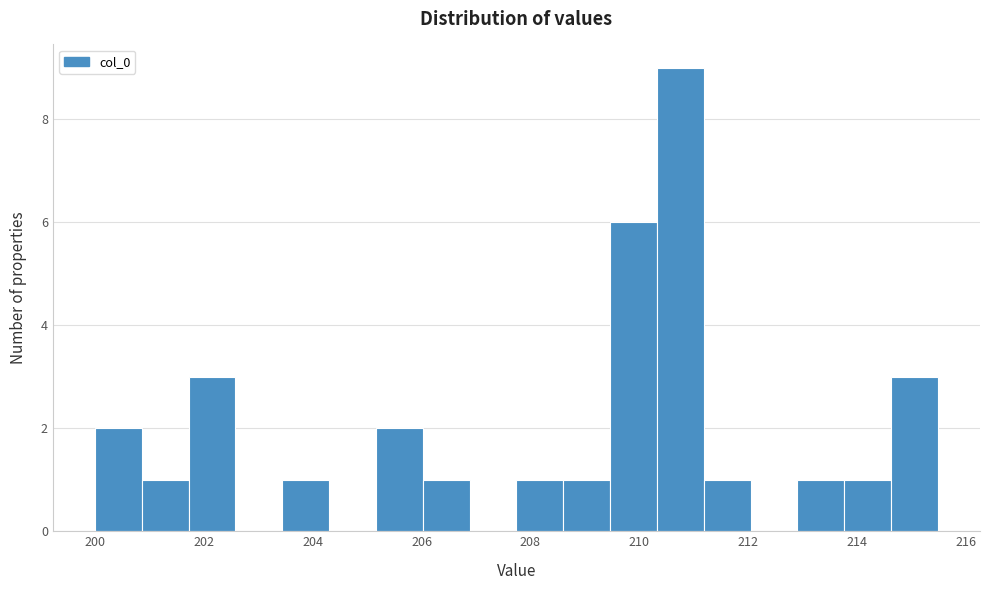

Reading left to right, list every bar in this chart as the range it spans on the x-axis followed by its height. Neither the bar edges nor the heights are printed on the chart, so give them approximately, as read against the axes.

200.0 to 200.8: 2
200.8 to 201.8: 1
201.8 to 202.6: 3
202.6 to 203.4: 0
203.4 to 204.4: 1
204.4 to 205.2: 0
205.2 to 206.0: 2
206.0 to 206.8: 1
206.8 to 207.8: 0
207.8 to 208.6: 1
208.6 to 209.4: 1
209.4 to 210.4: 6
210.4 to 211.2: 9
211.2 to 212.0: 1
212.0 to 213.0: 0
213.0 to 213.8: 1
213.8 to 214.6: 1
214.6 to 215.4: 3